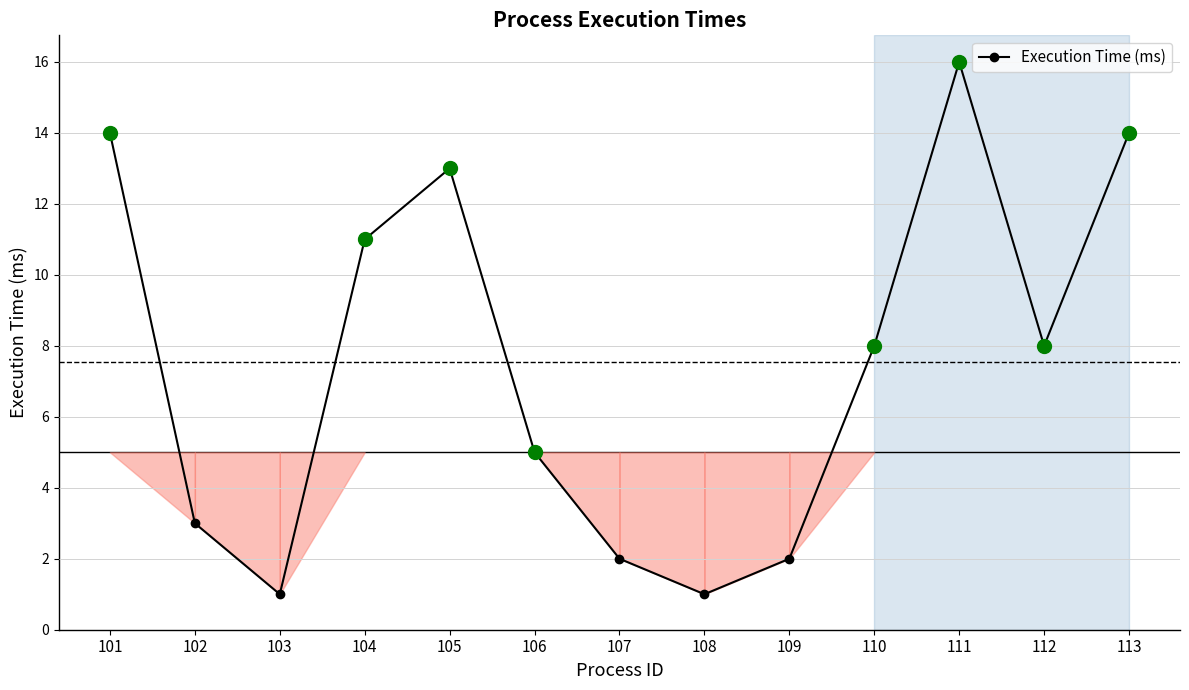

Which has a higher value, 102 or 110?

110